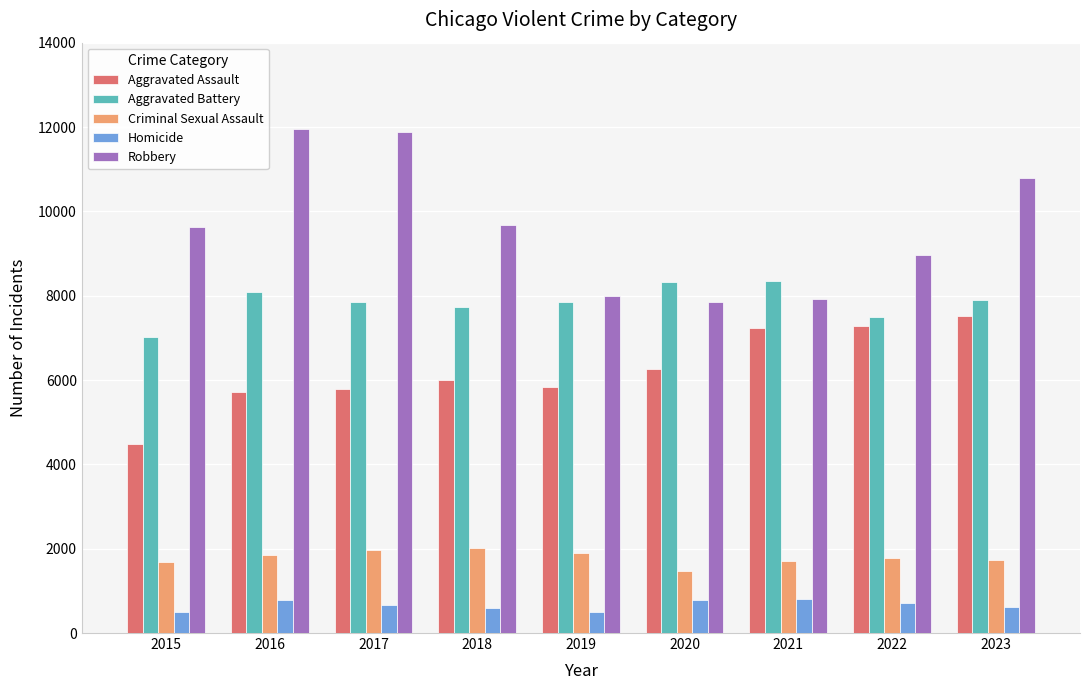

How many distinct data groups are displayed?

5